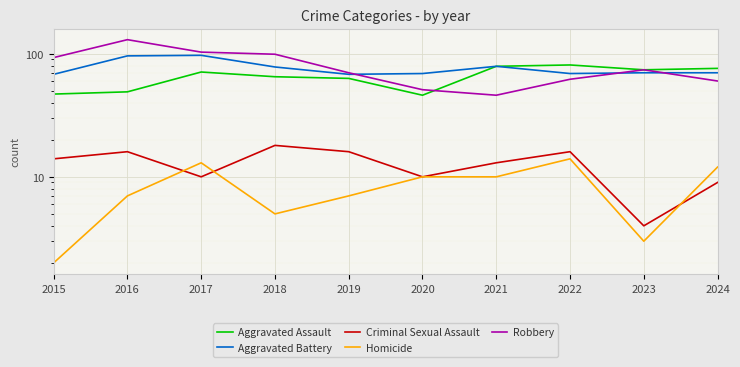

What is the difference between the Criminal Sexual Assault values at 2017 and 2023?

6